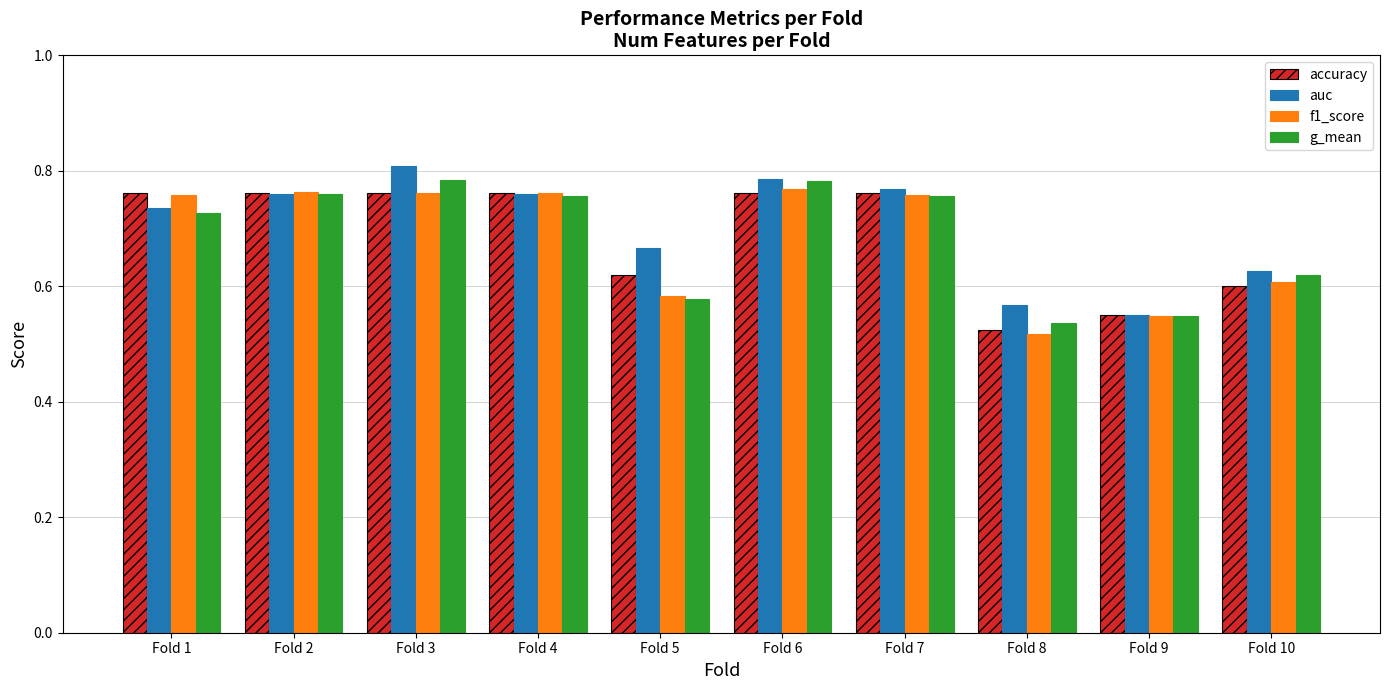

Which category has the highest value in the auc series?

Fold 3